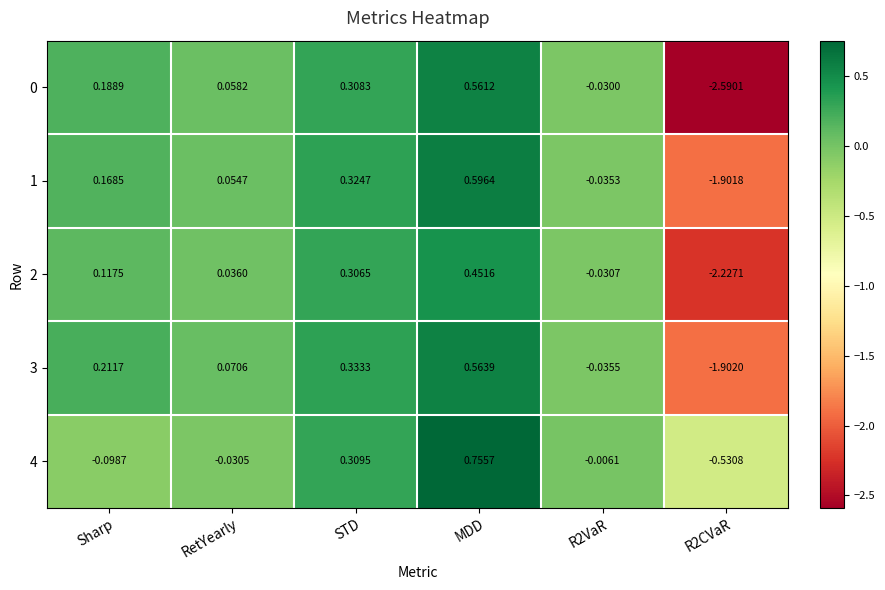

At which label does 0 first exceed 0?

Sharp